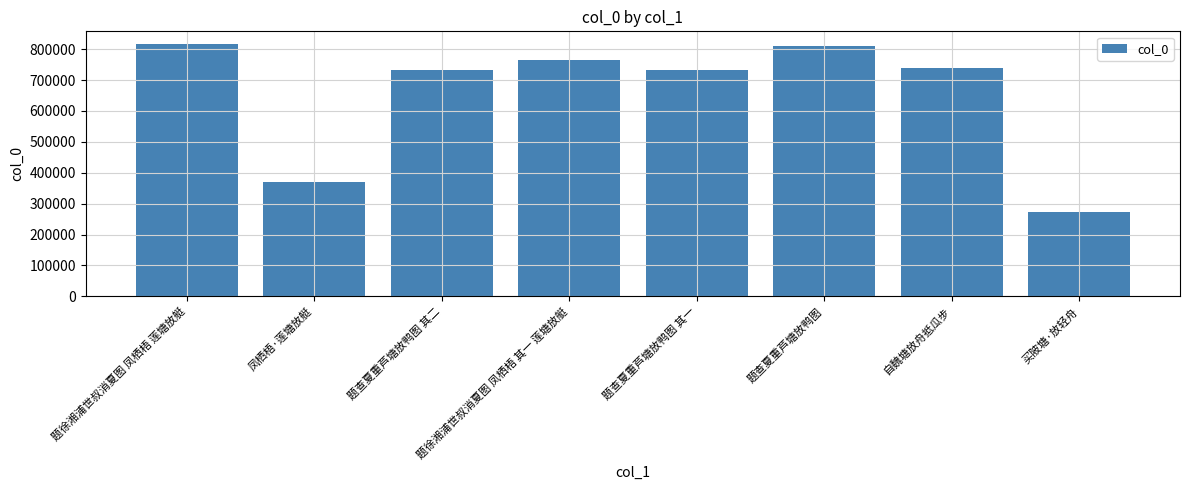

The value at 题查夏重芦塘放鸭图 其一 is 733852. True or false?

True